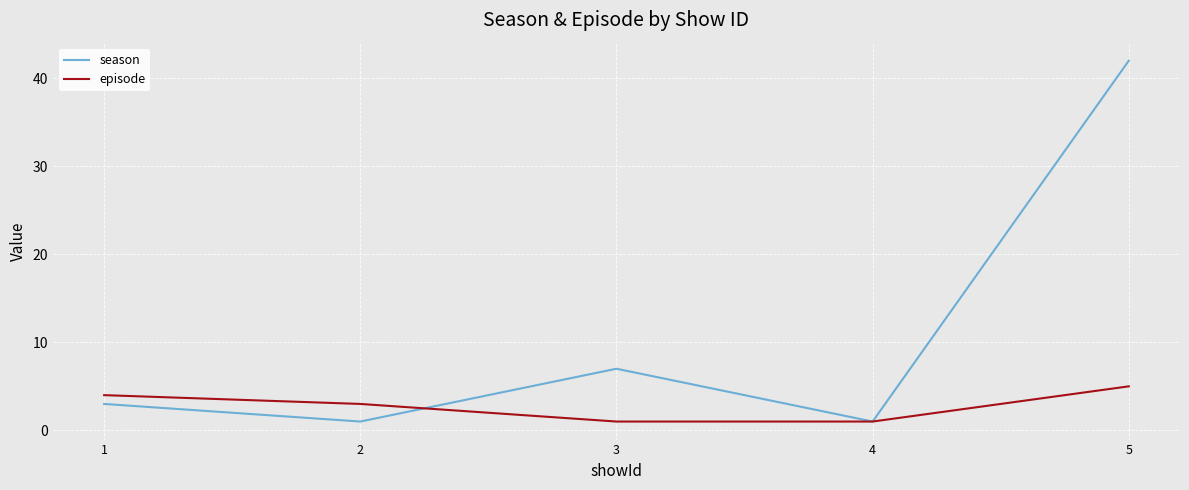

Is this an area chart (filled region under the line)?

No